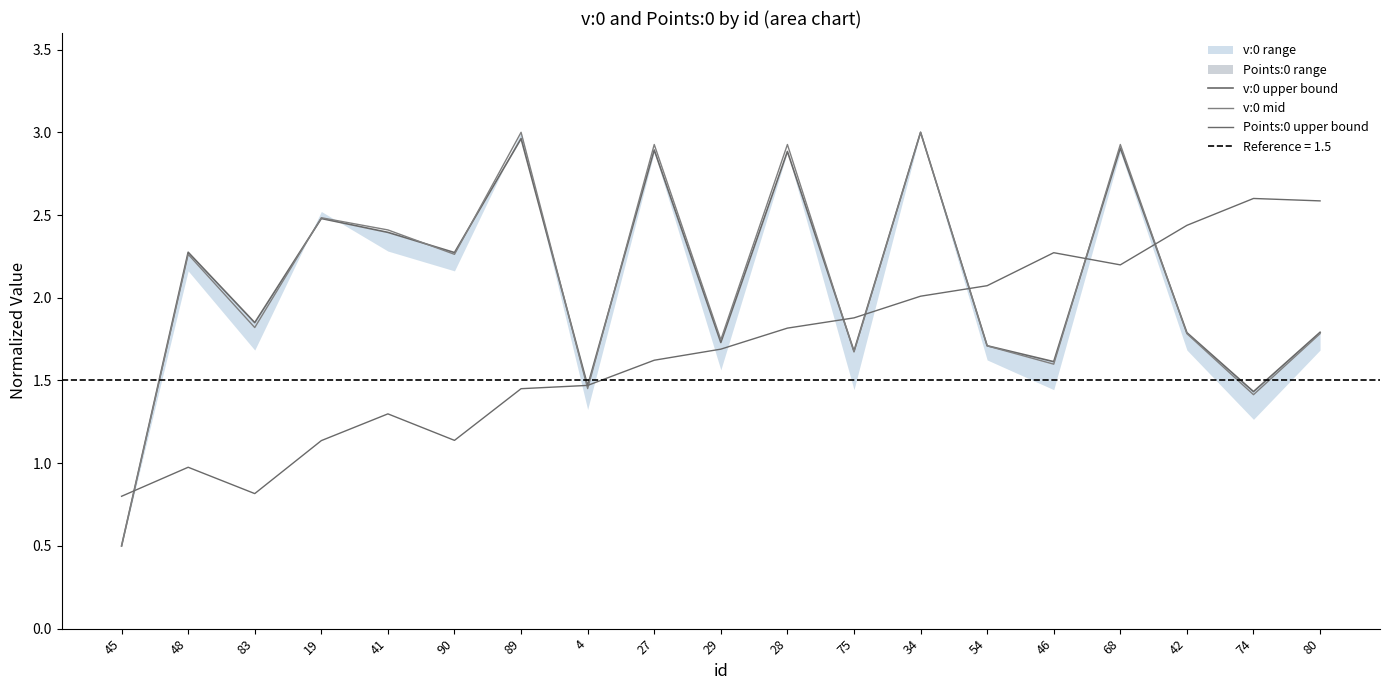

What position from the left is 80?

19